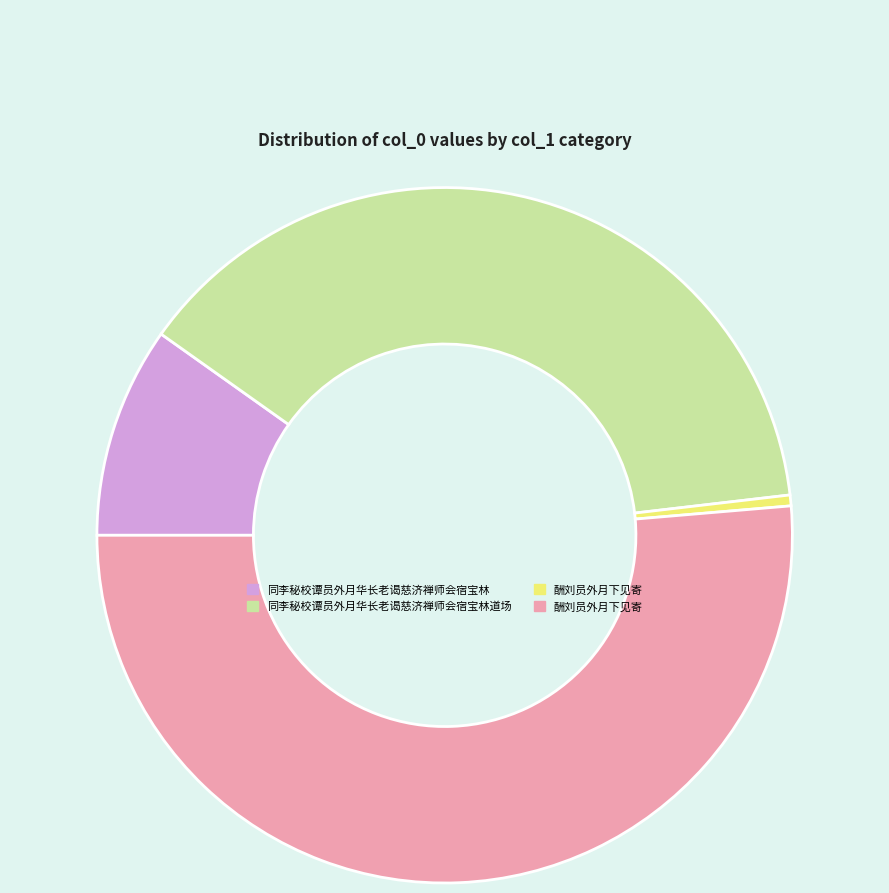

Does any single category account for the majority?

Yes